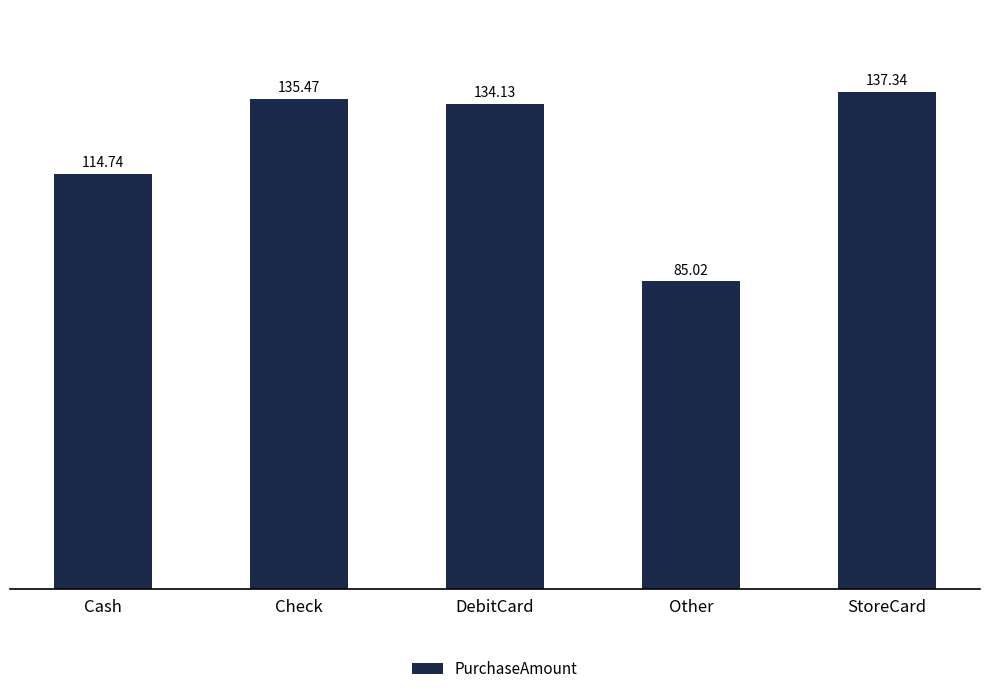

What is the average value?

121.3